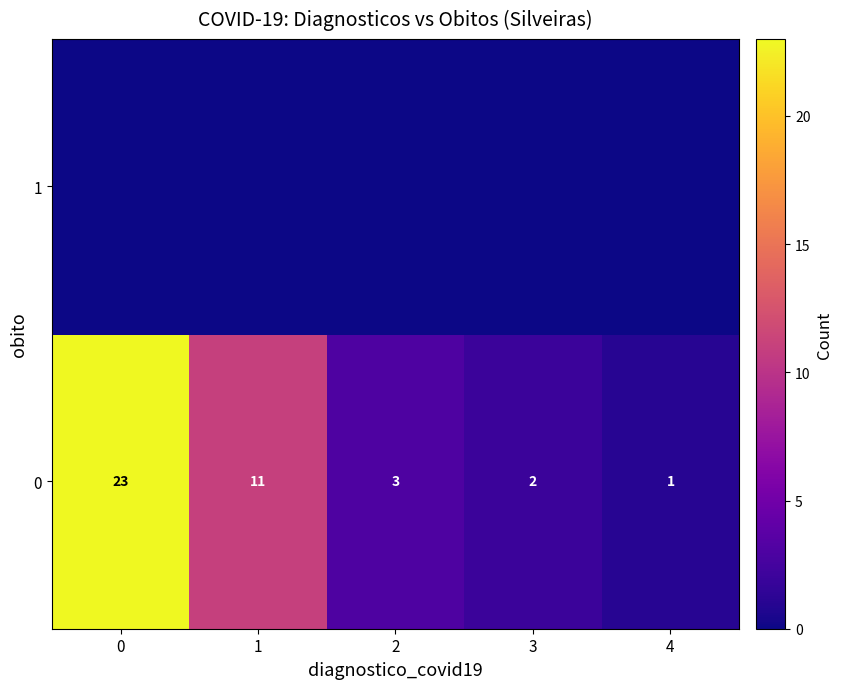

At which label does 0 reach its minimum?

4